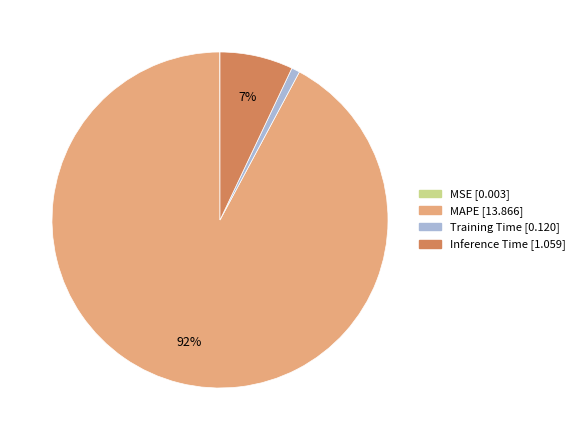

Which category has the biggest portion of the pie?

MAPE